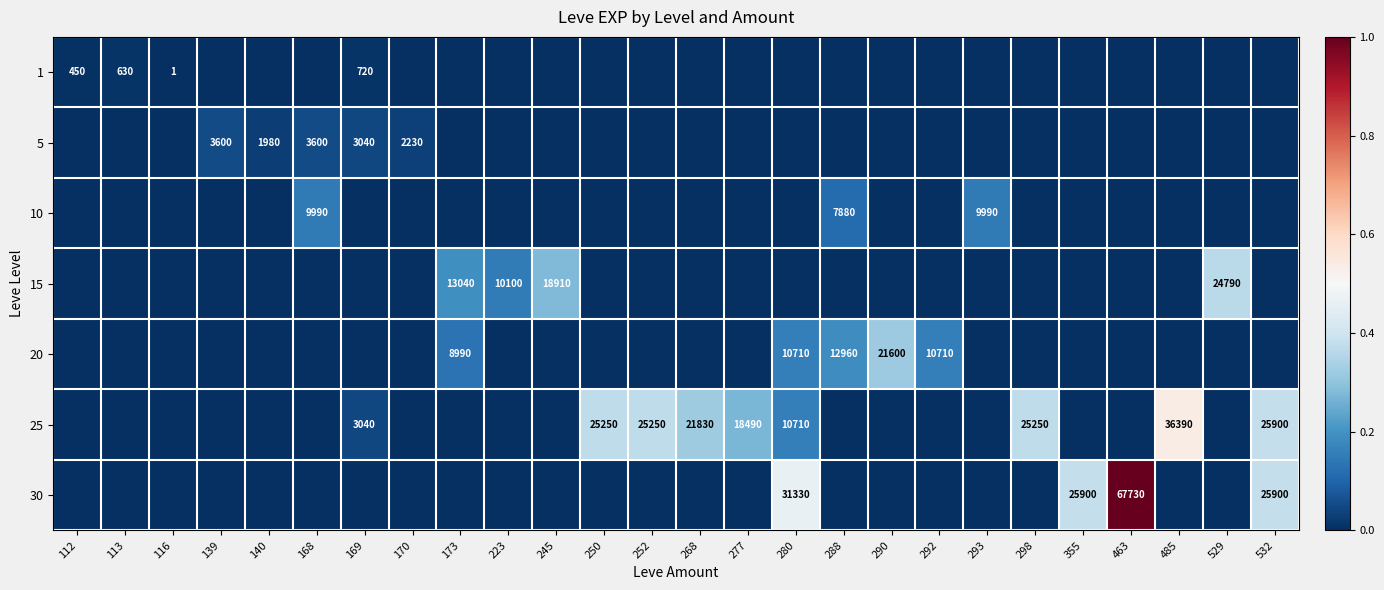

Is the value of 5 at 140 greater than the value of 15 at 532?

Yes